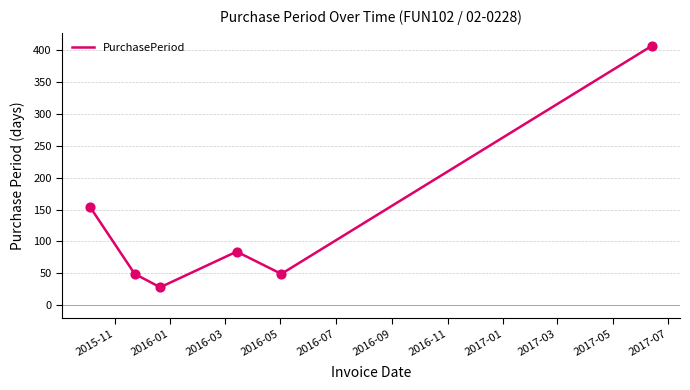

What is the sum of all values?

771